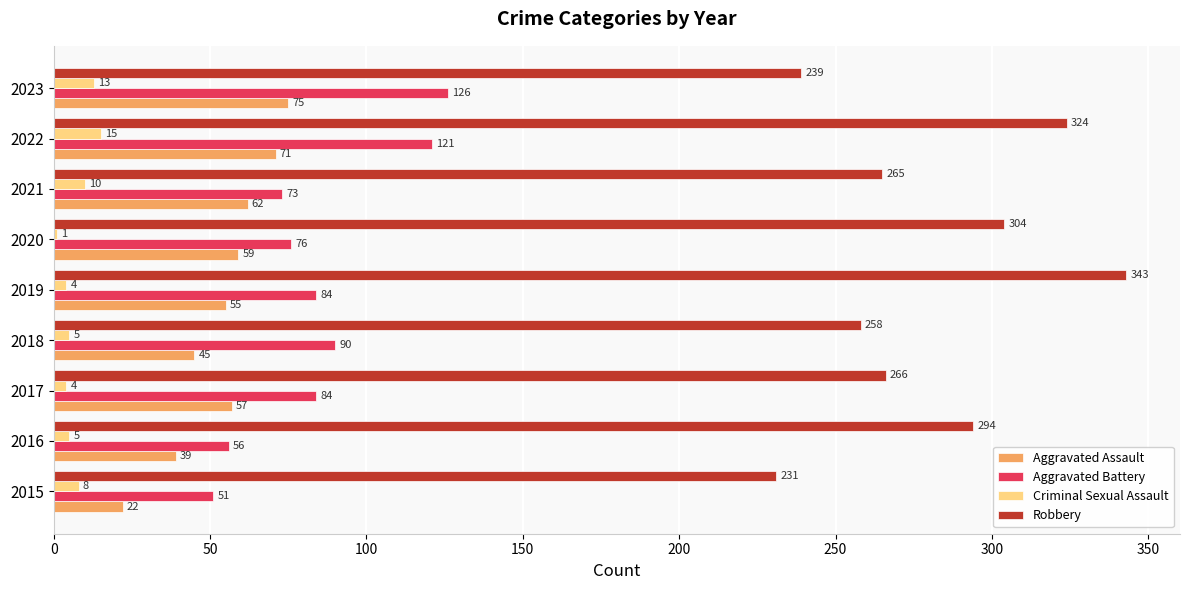

Which series has the widest spread of values?

Robbery